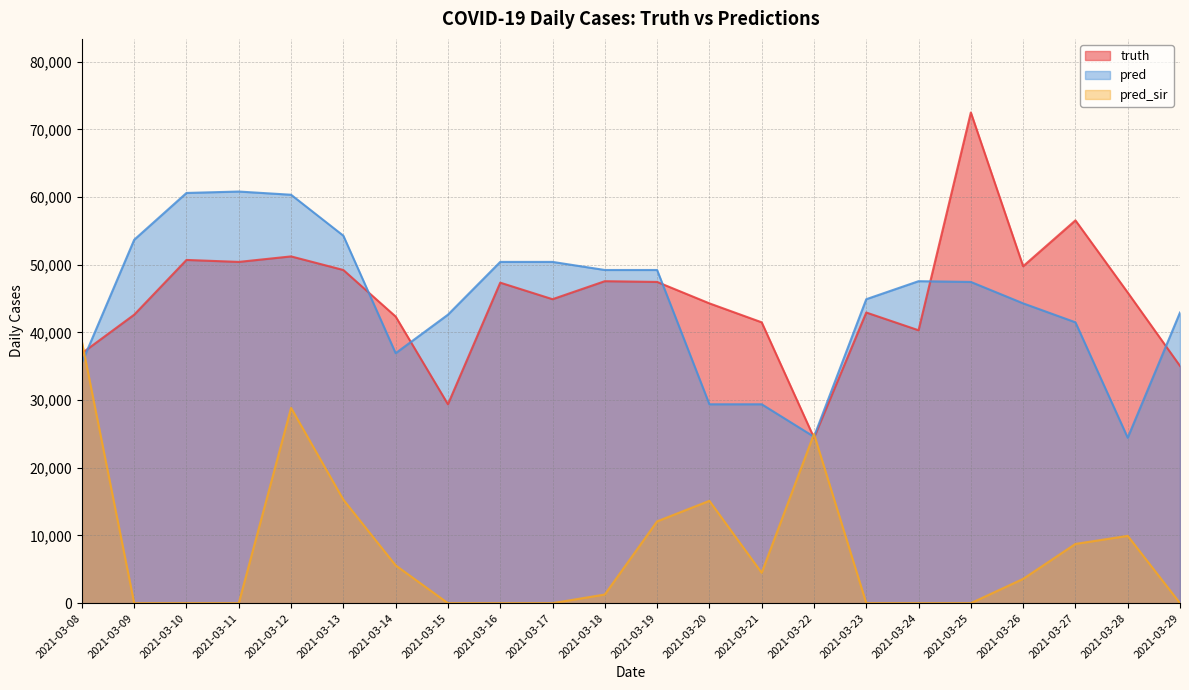

At 2021-03-23, list the series in order from smallest to largest.

pred_sir, truth, pred